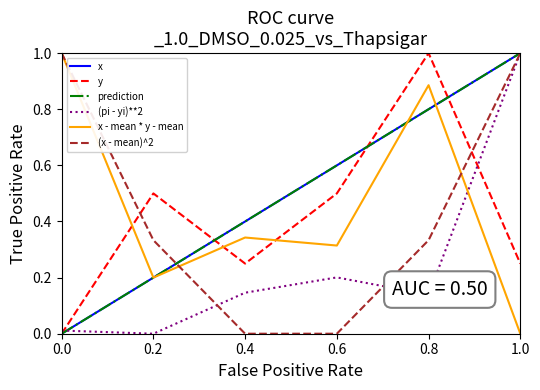

Reading left to right, transcribe all the data shown in this chart.

x: 0.0	0.2	0.4	0.6	0.8	1.0
y: 0.0	0.5	0.2	0.5	1.0	0.2
prediction: 0.0	0.2	0.4	0.6	0.8	1.0
(pi - yi)**2: 0.0	0.0	0.1	0.2	0.1	1.0
x - mean * y - mean: 1.0	0.2	0.3	0.3	0.9	0.0
(x - mean)^2: 1.0	0.3	0.0	0.0	0.3	1.0